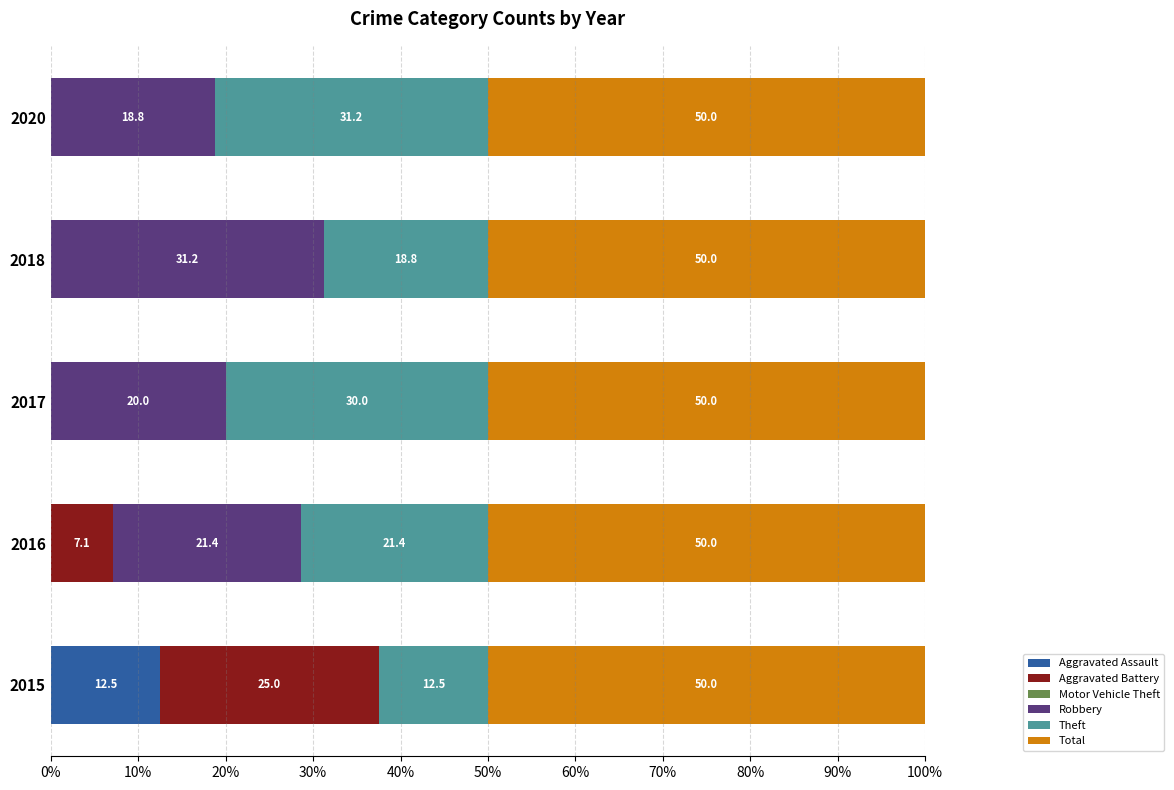

What is the highest value of the Aggravated Assault series?

12.5